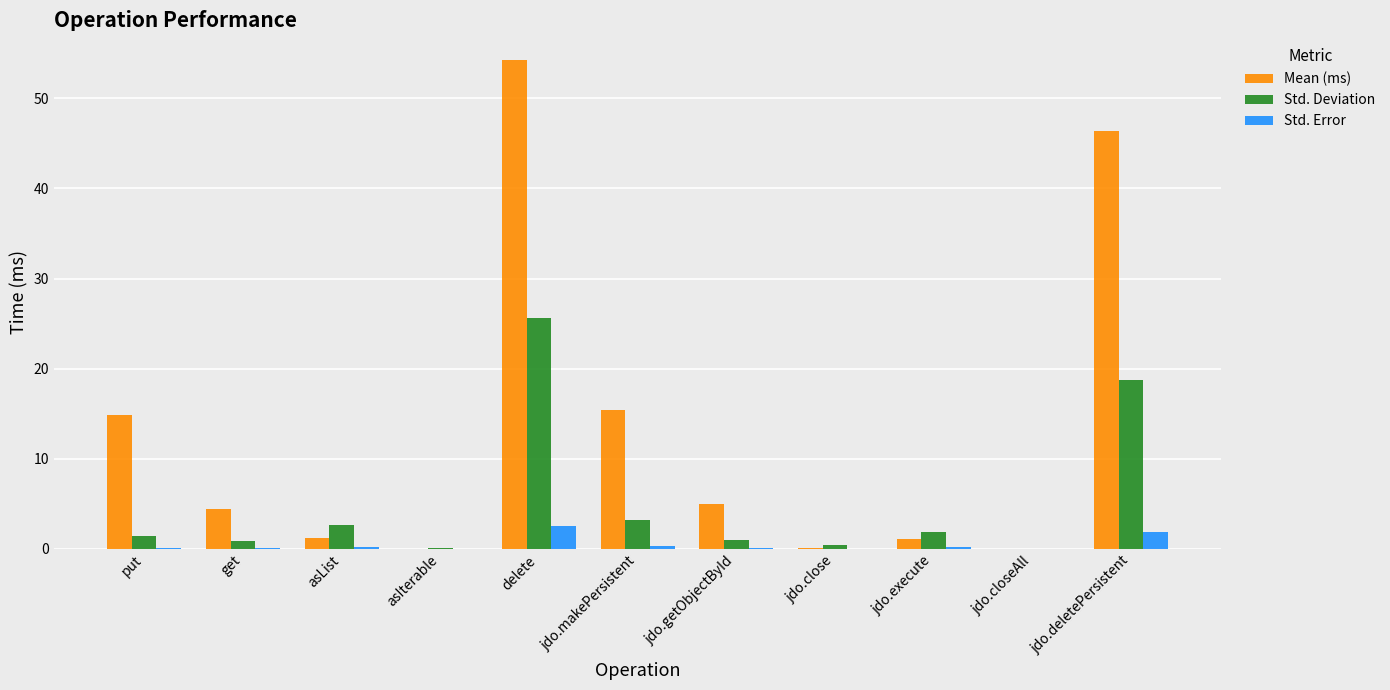

What is the average value of the Mean (ms) series?

13.0